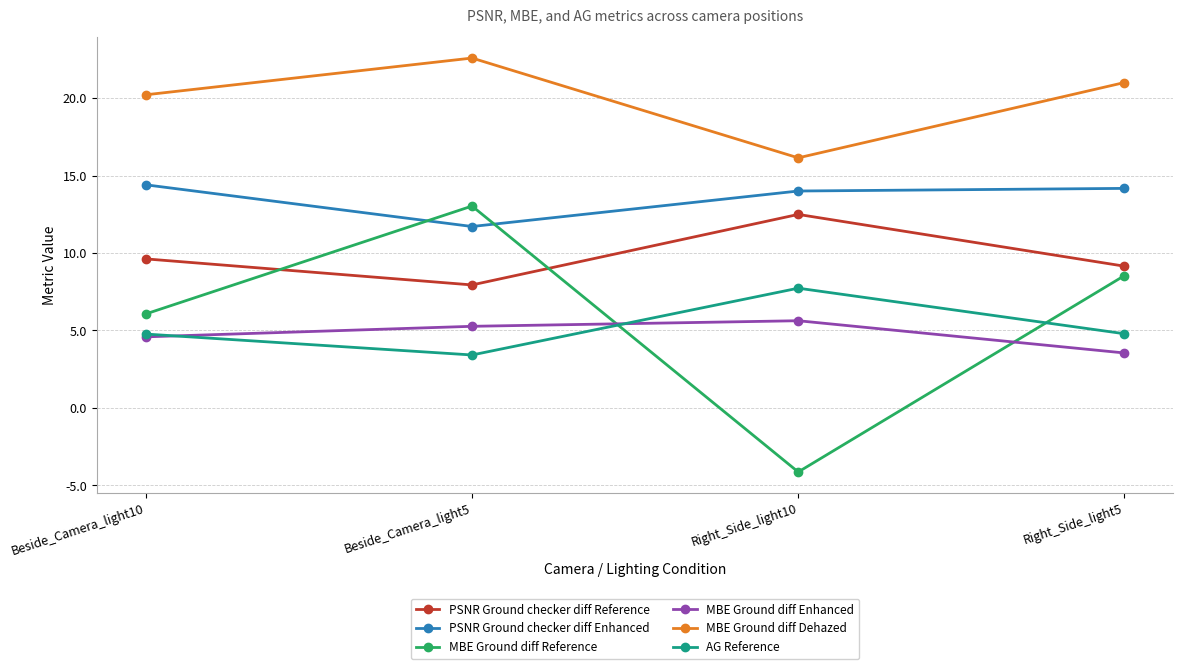

The value of PSNR Ground checker diff Reference at Right_Side_light10 is 7.3. True or false?

False